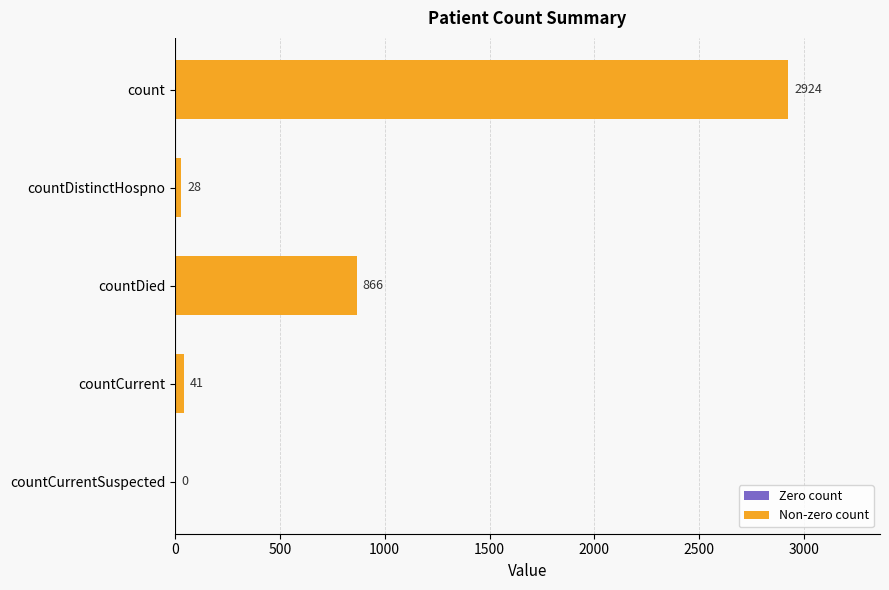

Count the number of data series in this chart.

1